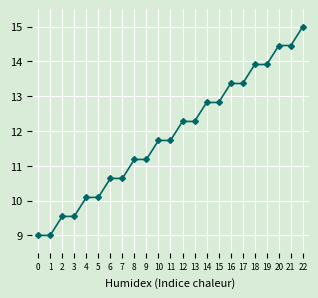

True or false: the data shows 7.3 at 9.

False